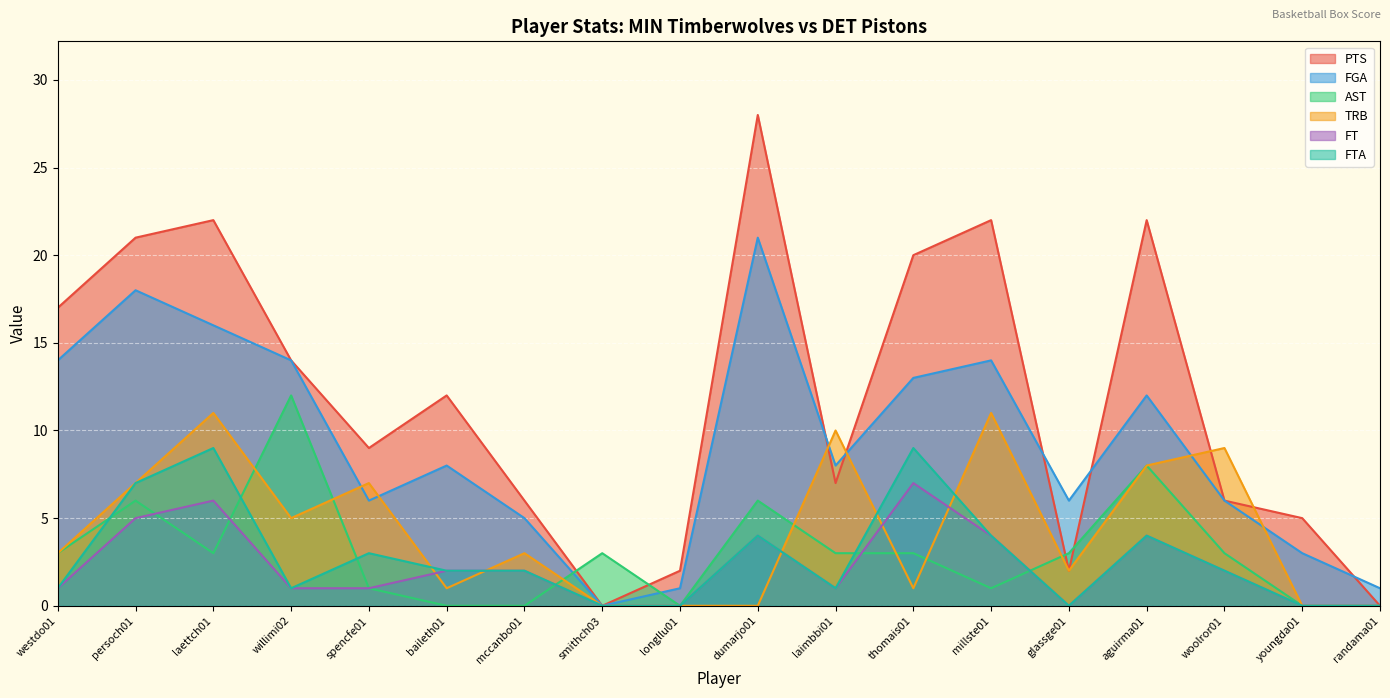

The AST series shows 5 at thomais01. True or false?

False